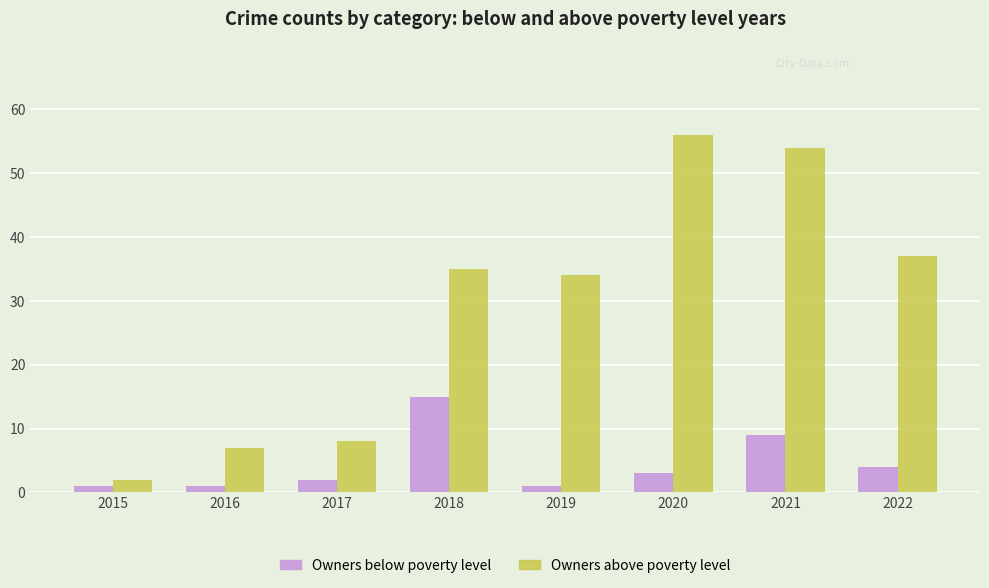

The Owners above poverty level series shows 74 at 2021. True or false?

False